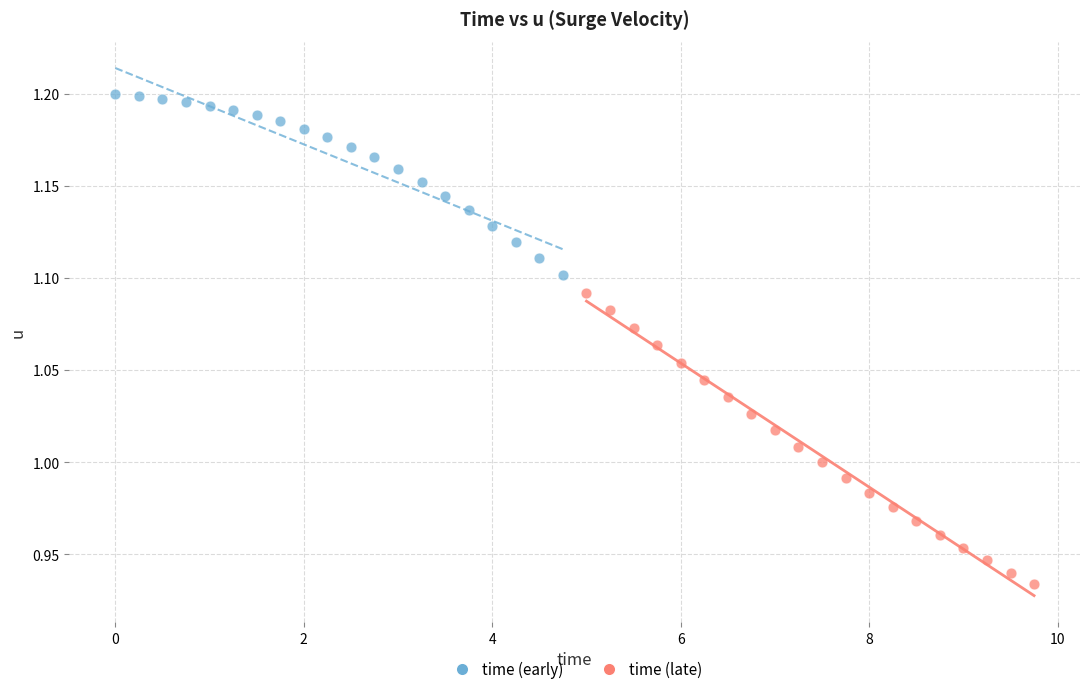

Which series has the widest spread of Y values?

time (late)